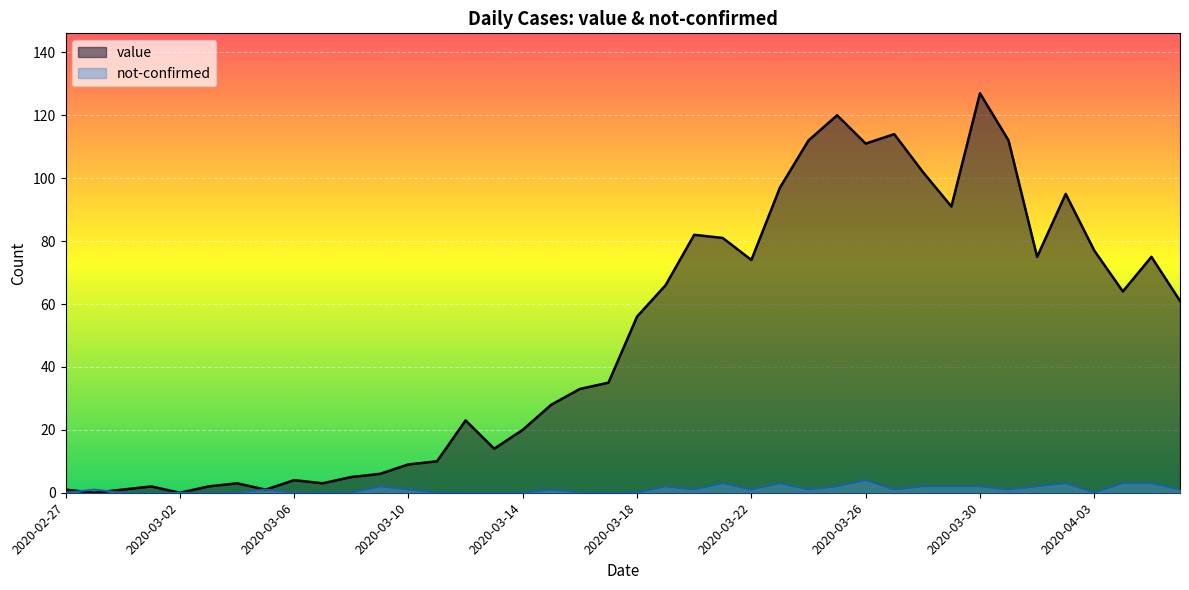

How many values in value are above zero?

38